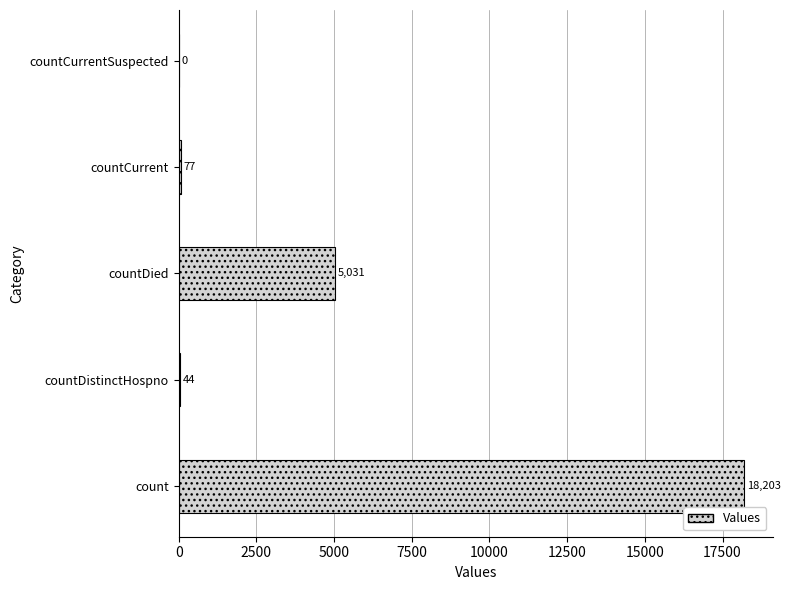

The value at countDied is 5031. True or false?

True